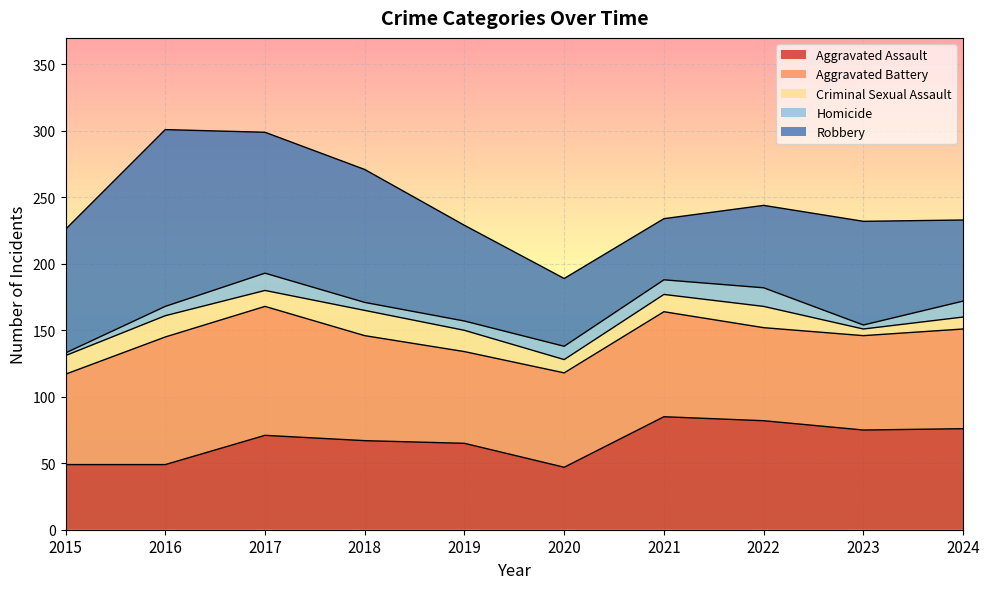

What is the greatest value displayed?

133